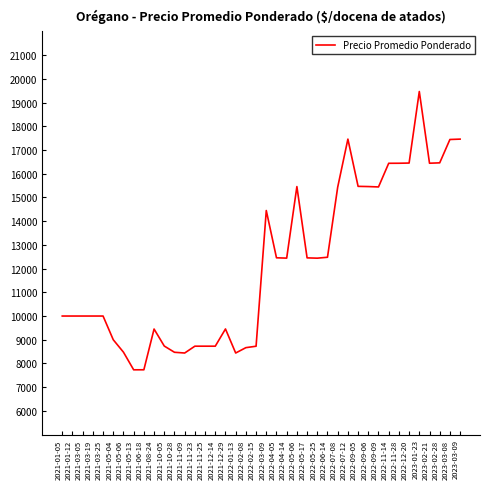

The value at 2022-02-15 is 8727. True or false?

True